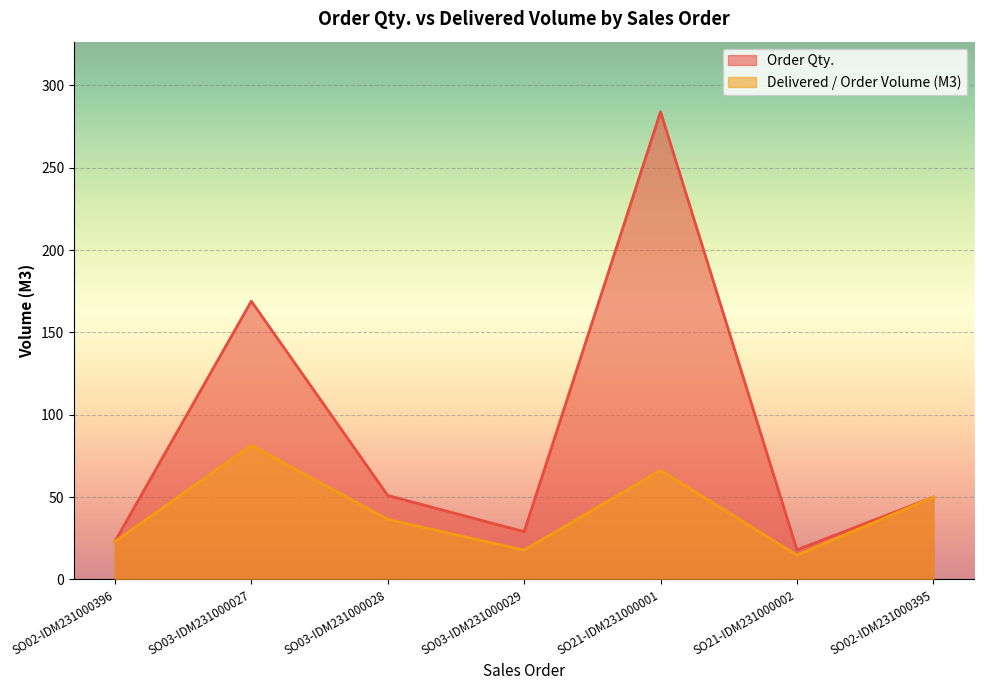

How many values in the Delivered / Order Volume (M3) series exceed 36?

4